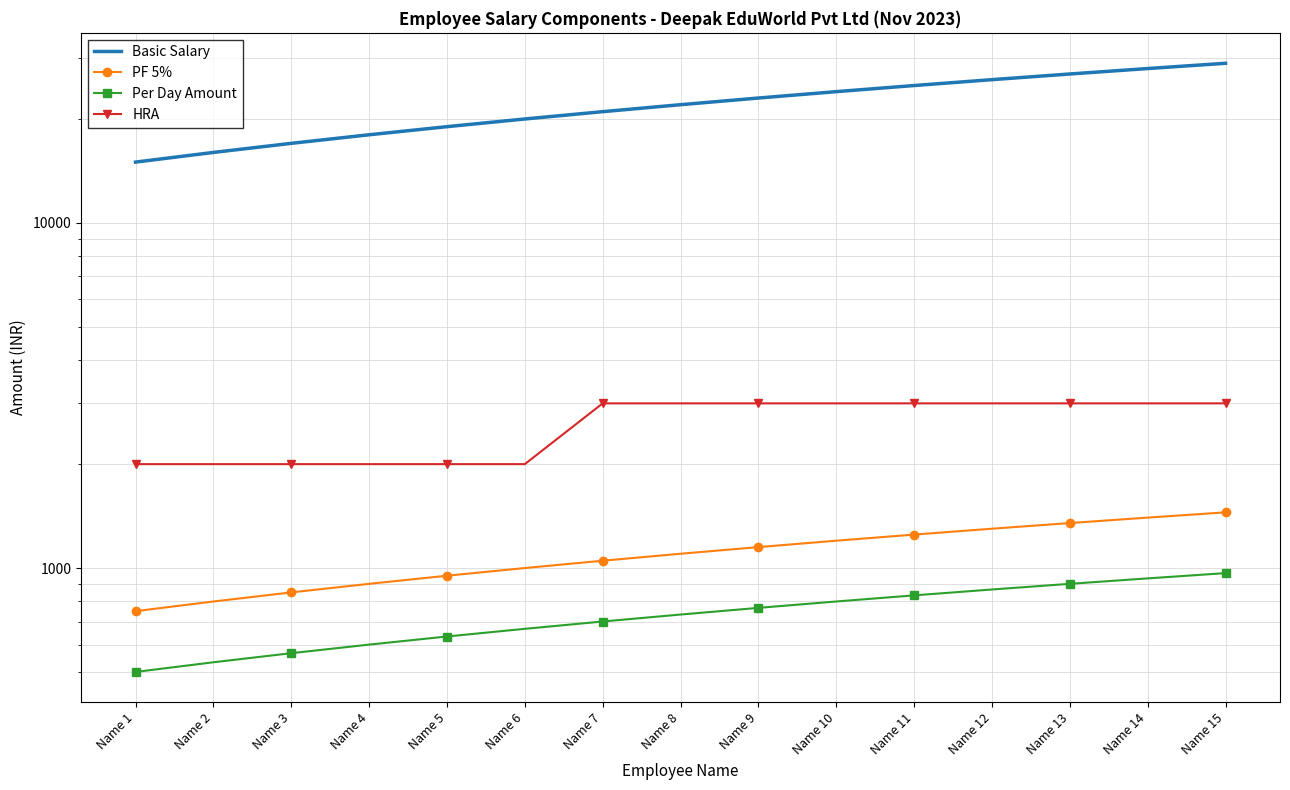

What is the minimum value for Per Day Amount?

500.0